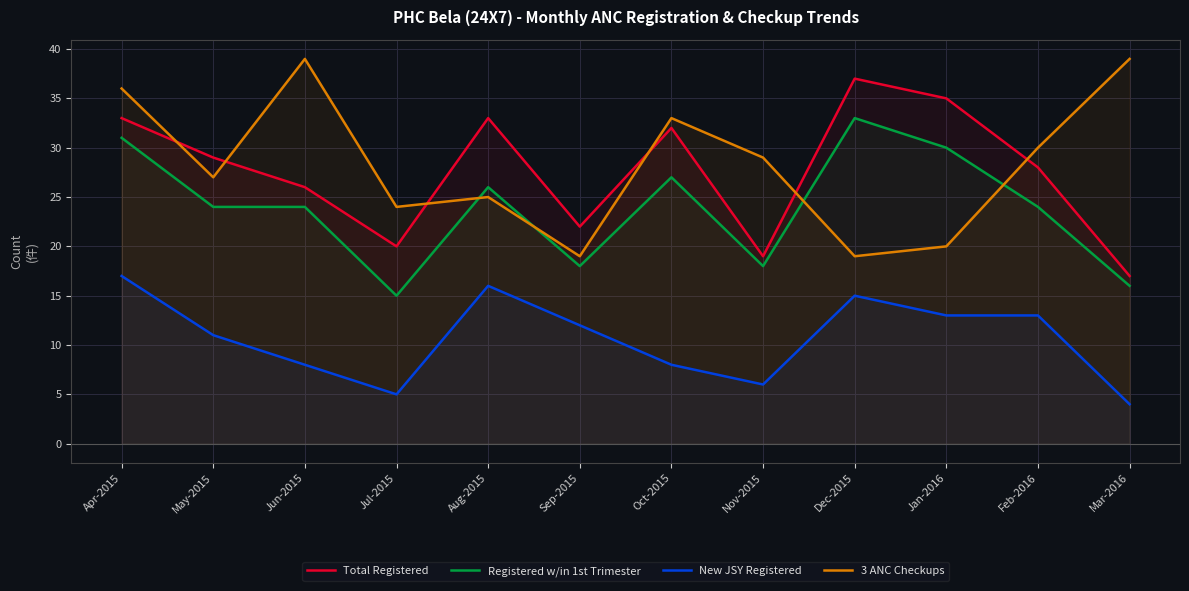

At which category does Registered w/in 1st Trimester reach its first local valley?

Jul-2015